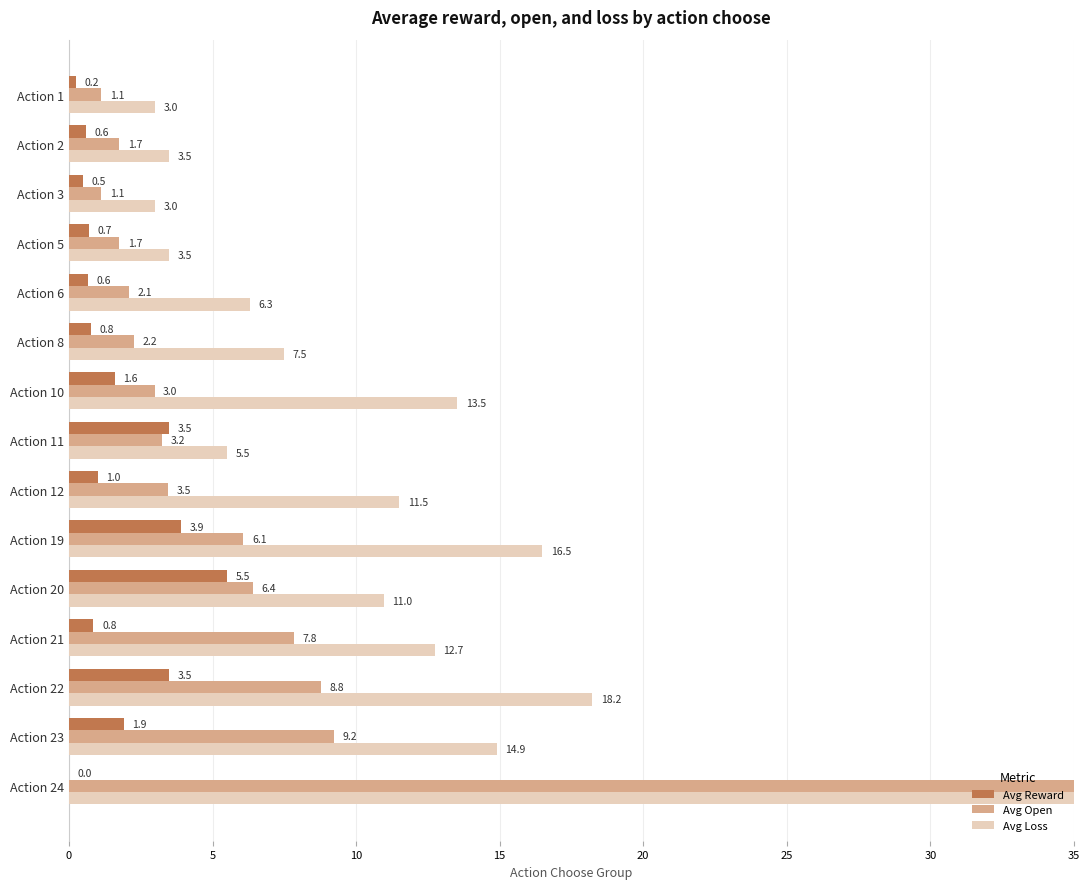

What is the maximum value for Avg Loss?

200.0